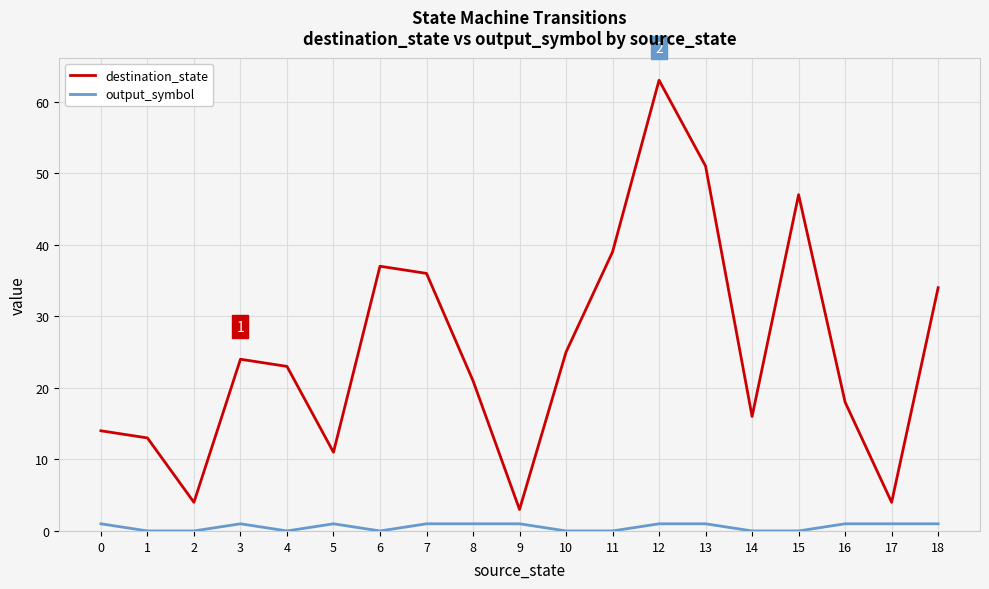

Which series has the largest range (max minus min)?

destination_state